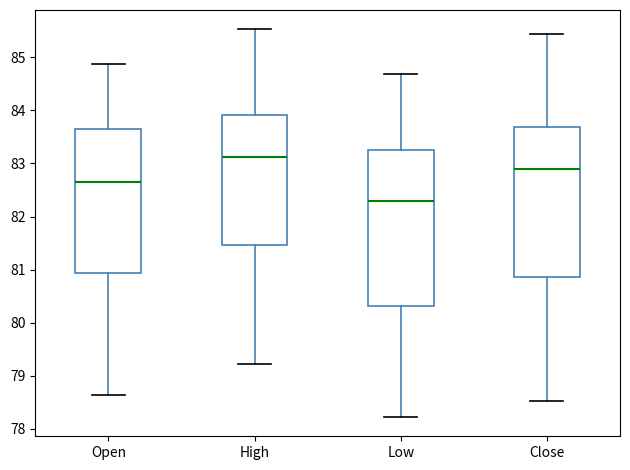

Comparing the boxes themselves (not the whiskers), which one is the tallest?

Low